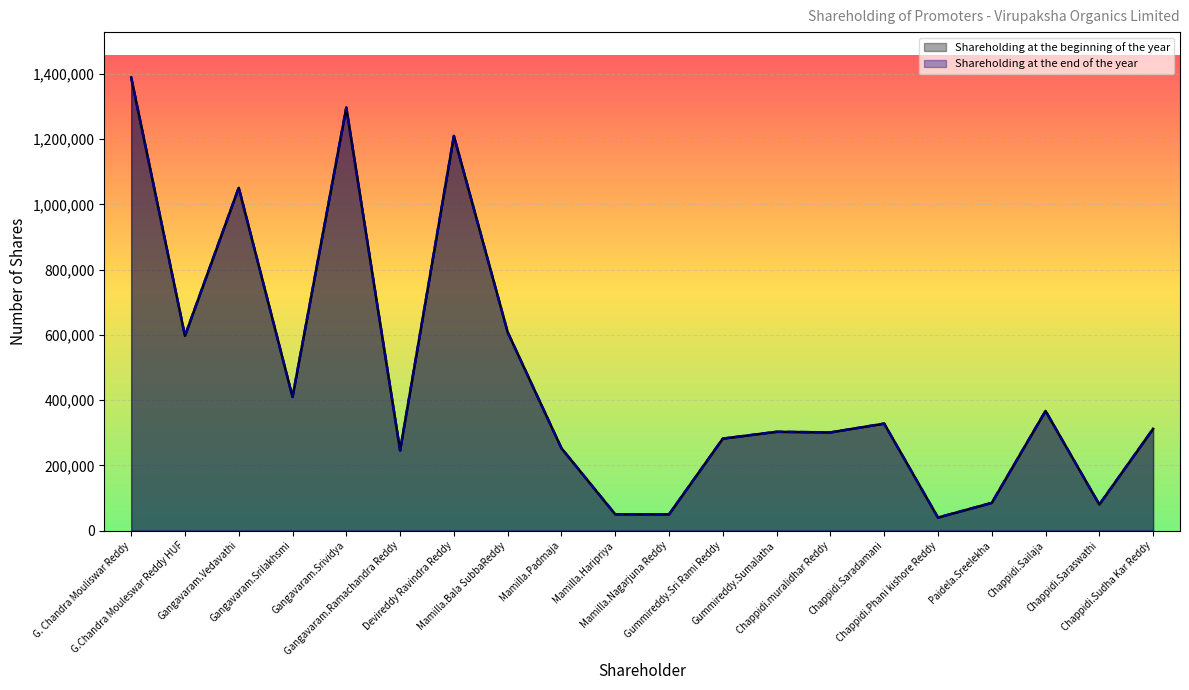

Between Devireddy Ravindra Reddy and Chappidi.Sudha Kar Reddy, which series saw the biggest shift?

Shareholding at the beginning of the year